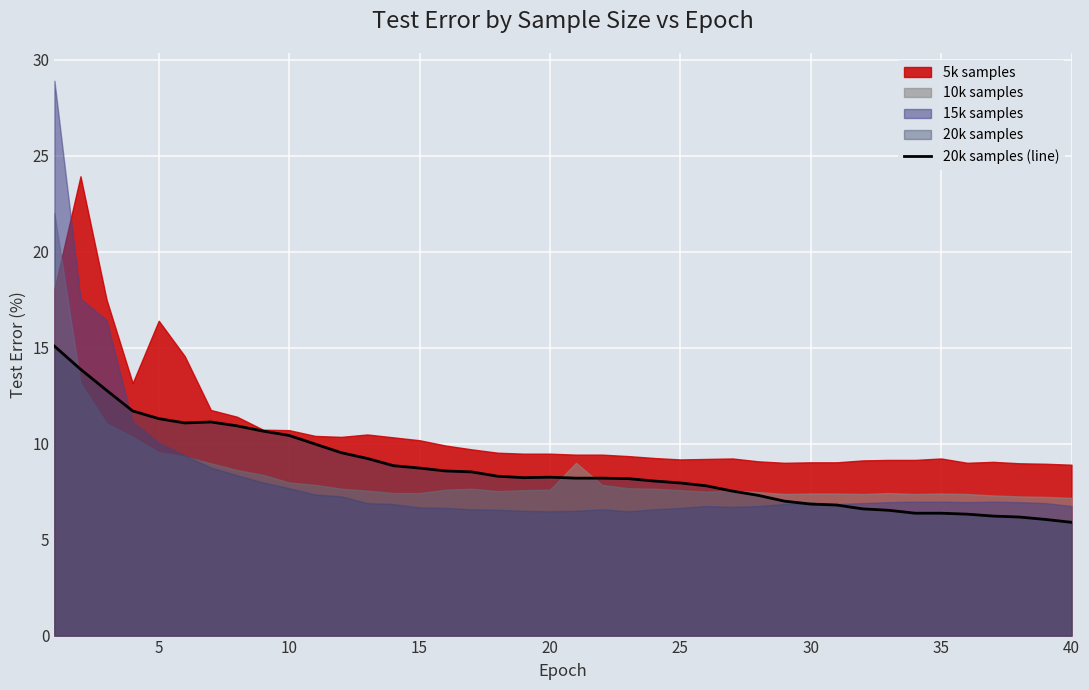

The 20k samples (line) series shows 4.0 at 35. True or false?

False